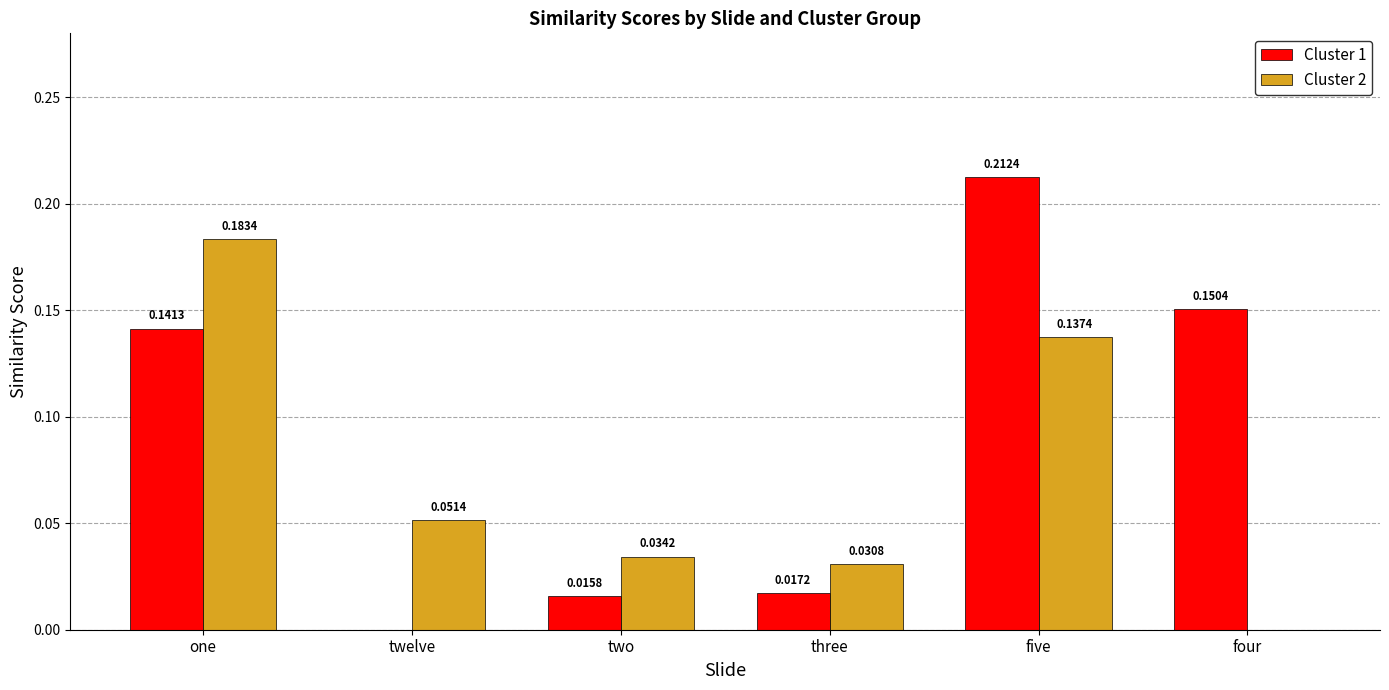

Which category has the highest value in the Cluster 2 series?

one